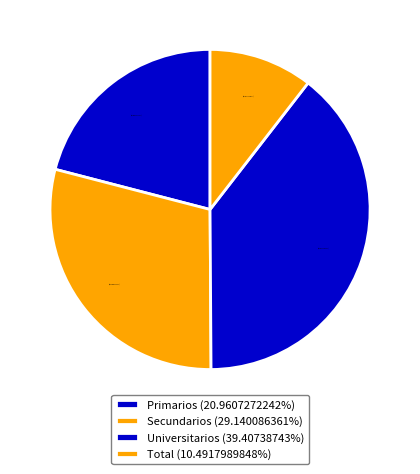

How many slices are in this pie chart?

4